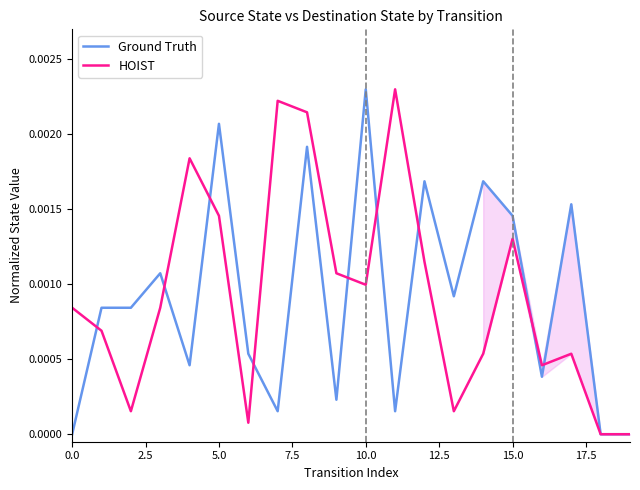

At which label does Ground Truth reach its peak?

10.0